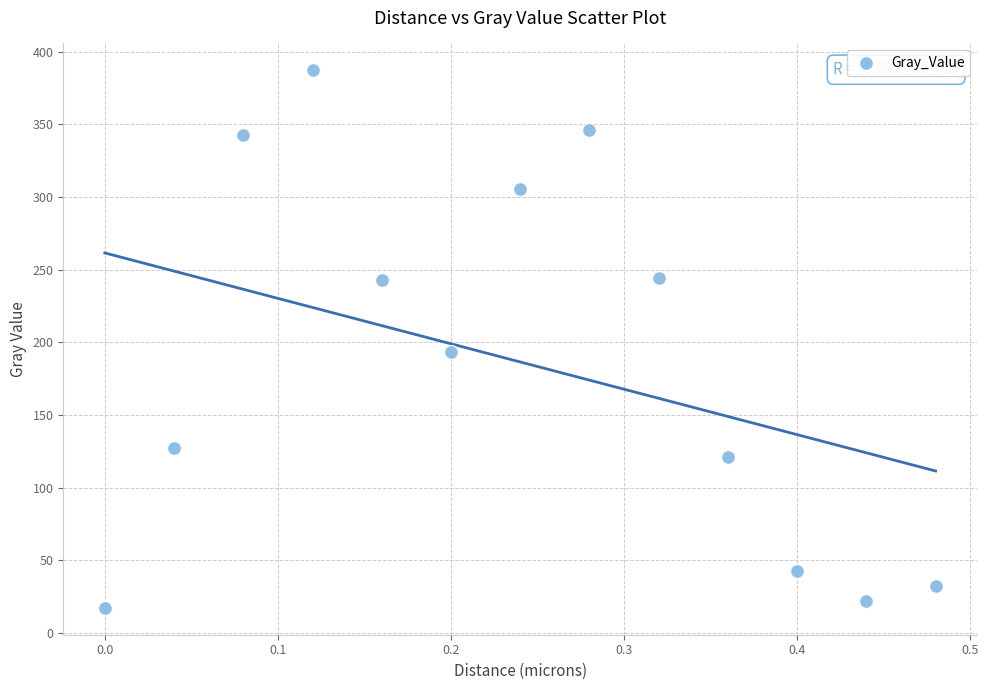

What is the range of Y values (max minus min)?

369.7